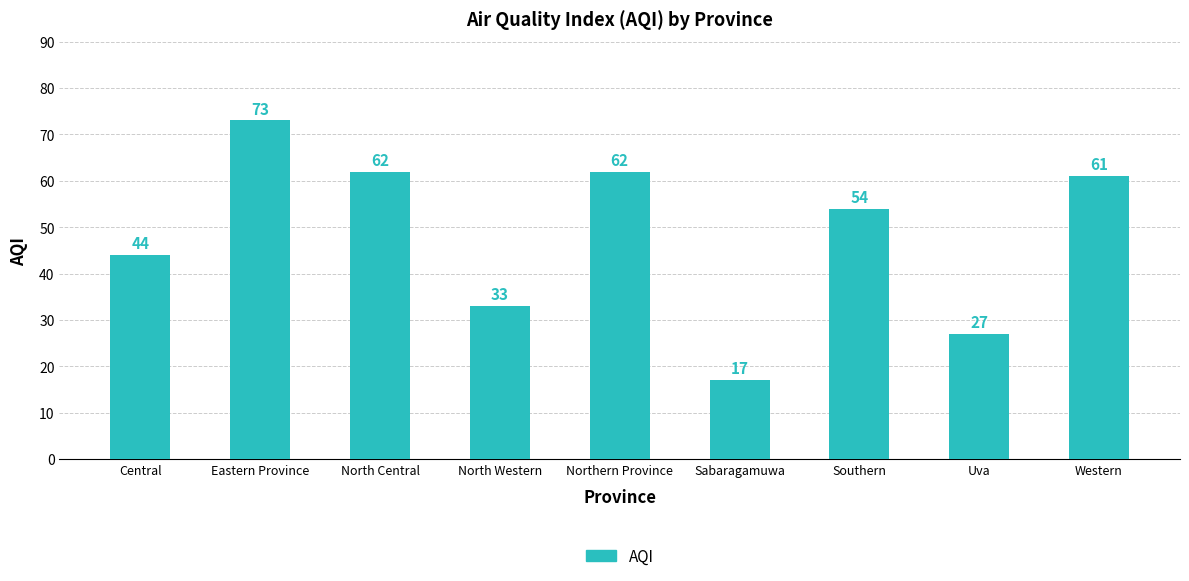

Which category has the highest value across all series?

Eastern Province